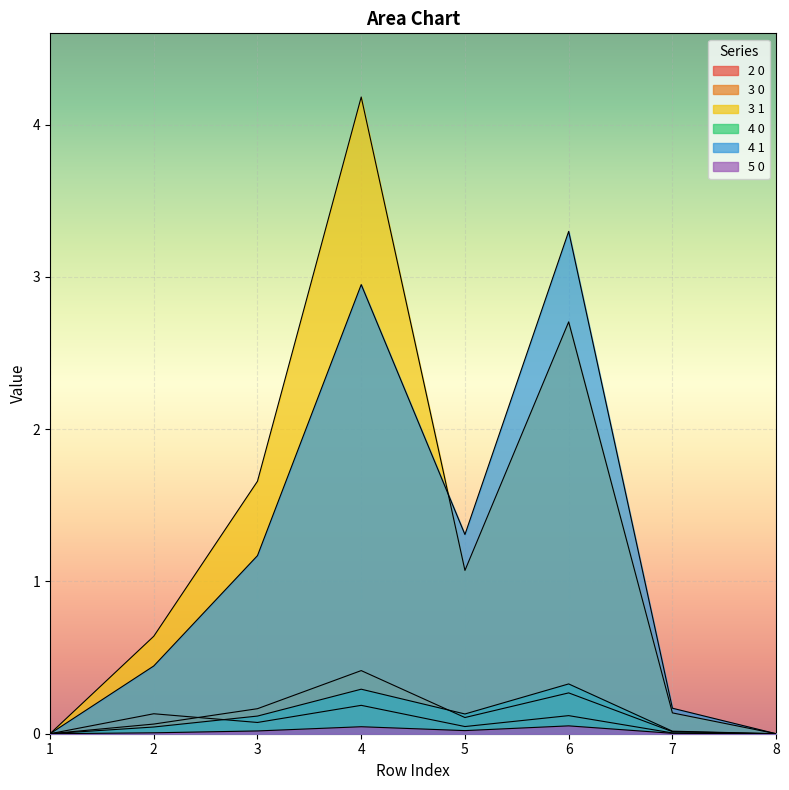

Reading right to left, extract all data points from this chart.

2 0: 0.0	0.0	0.1	0.0	0.2	0.1	0.1	0.0
3 0: 0.0	0.0	0.3	0.1	0.4	0.2	0.1	0.0
3 1: 0.0	0.1	2.7	1.1	4.2	1.7	0.6	0.0
4 0: 0.0	0.2	3.3	1.3	3.0	1.2	0.4	0.0
4 1: 0.0	0.0	0.3	0.1	0.3	0.1	0.0	0.0
5 0: 0.0	0.0	0.1	0.0	0.0	0.0	0.0	0.0